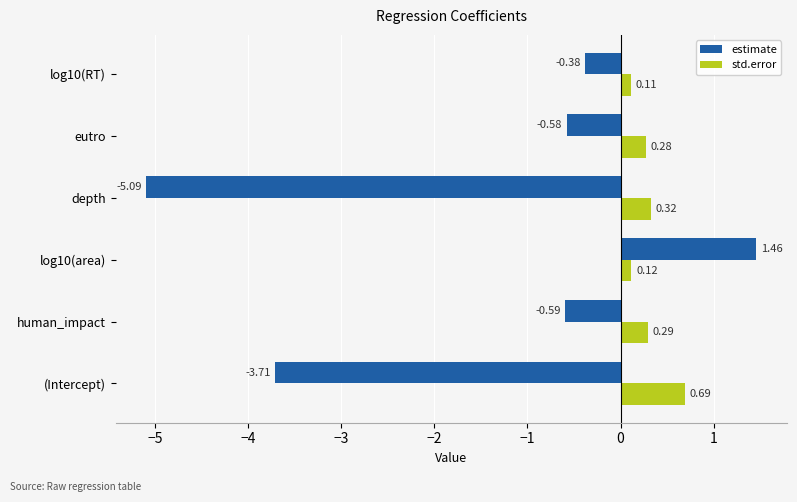

Is the value of std.error at (Intercept) greater than the value of estimate at eutro?

Yes